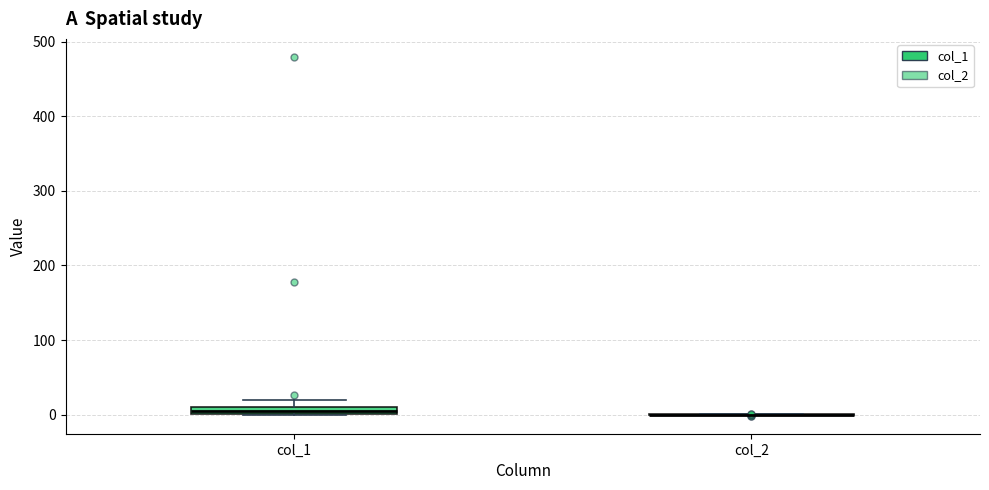

Where is the upper edge of the box for col_1 on the y-axis? The values are not printed on the chart, so give them approximately, as read against the axis.

10